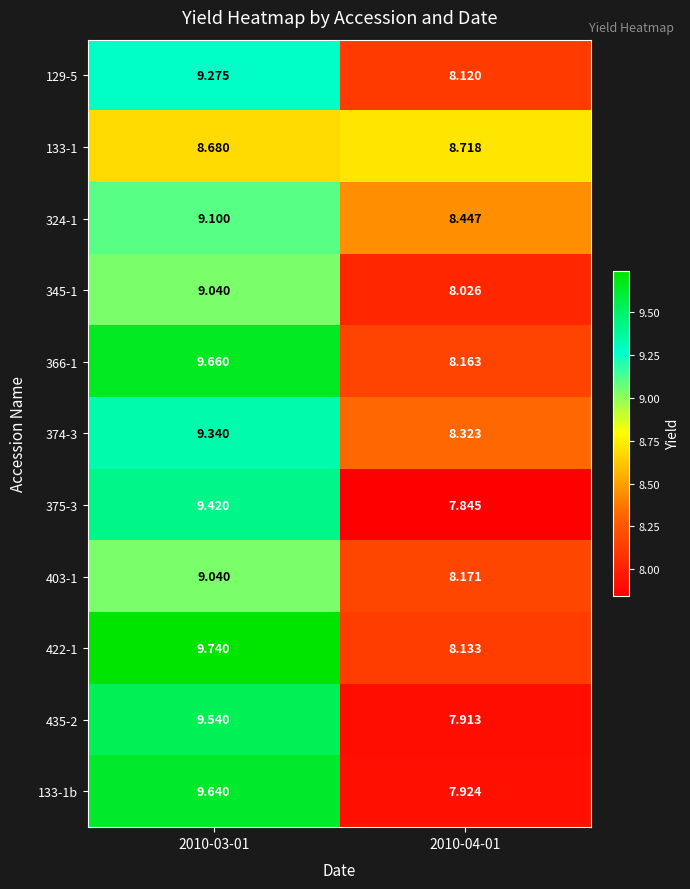

Is the value of 422-1 at 2010-04-01 greater than the value of 129-5 at 2010-03-01?

No